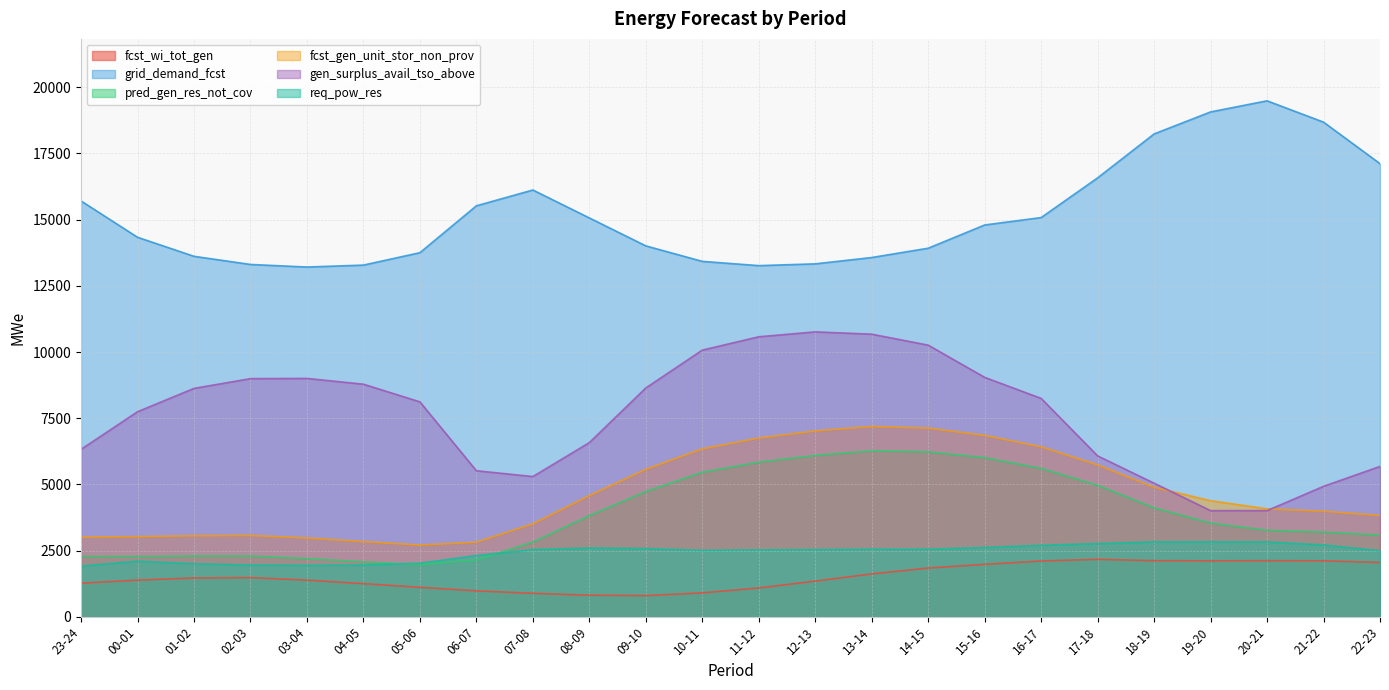

What is the sum of the pred_gen_res_not_cov values at 02-03 and 07-08?

5118